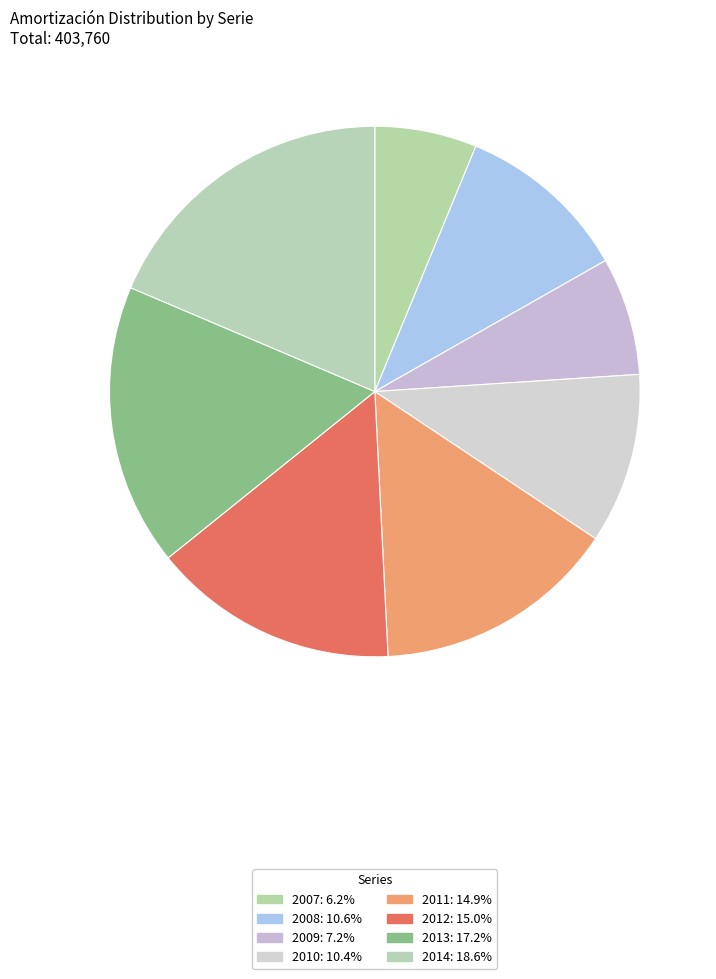

To the nearest percent, what percentage of the pie is 2007?

6%